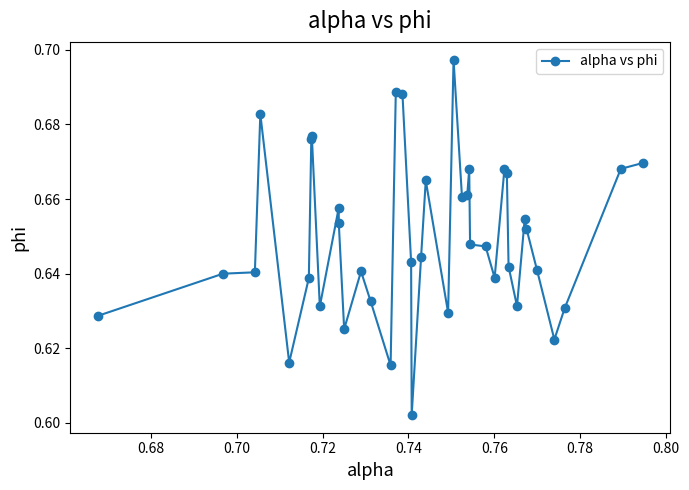

Count the values in the range 0 to 1.

40